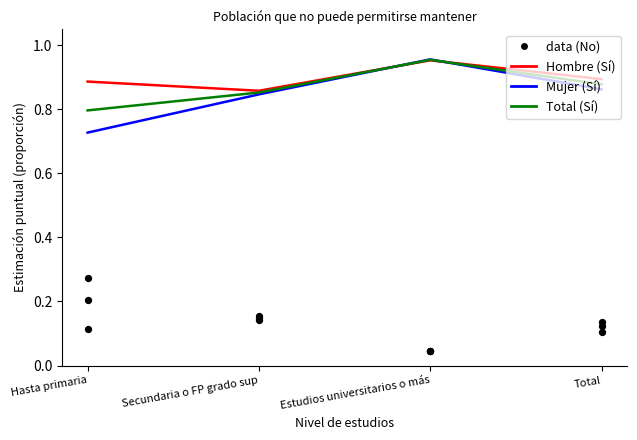

At how many categories does at least one series exceed 0?

4